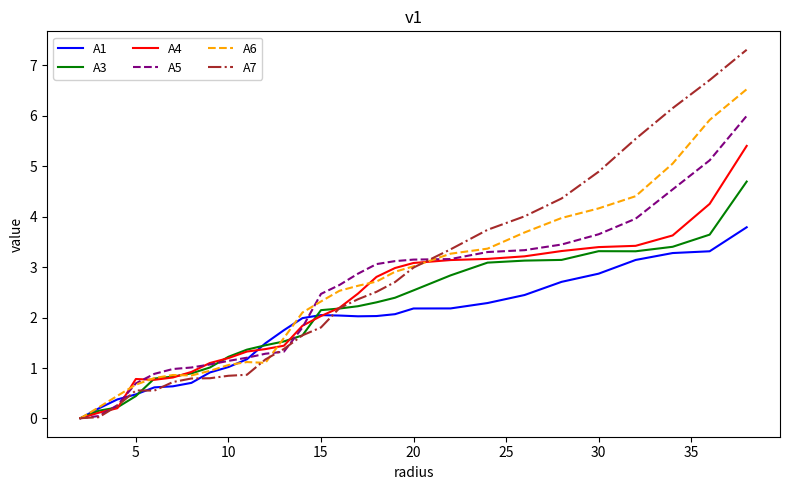

List the series in order of their peak value, lowest first.

A1, A3, A4, A5, A6, A7